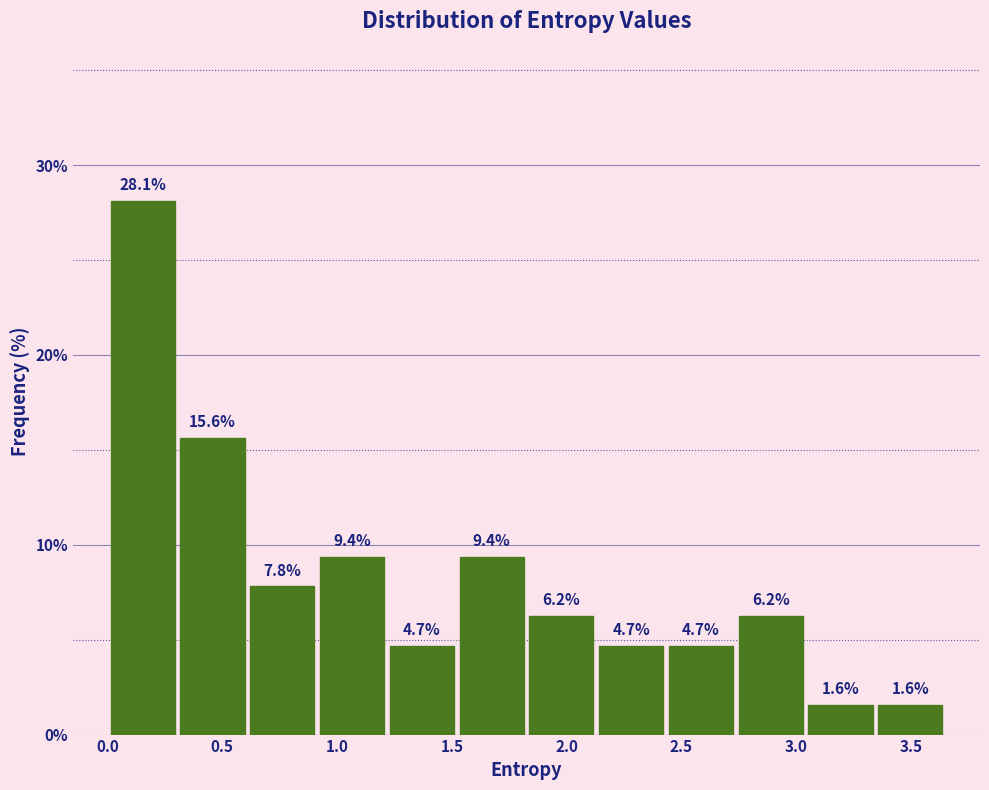

Reading left to right, transcribe this chart: for each bar, give the range it covers on the x-axis and its height. The bar edges are not printed on the chart, so give them approximately, as read against the axis.

0.00 to 0.30: 28.1
0.30 to 0.60: 15.6
0.60 to 0.90: 7.8
0.90 to 1.20: 9.4
1.20 to 1.50: 4.7
1.50 to 1.85: 9.4
1.85 to 2.15: 6.2
2.15 to 2.45: 4.7
2.45 to 2.75: 4.7
2.75 to 3.05: 6.2
3.05 to 3.35: 1.6
3.35 to 3.65: 1.6